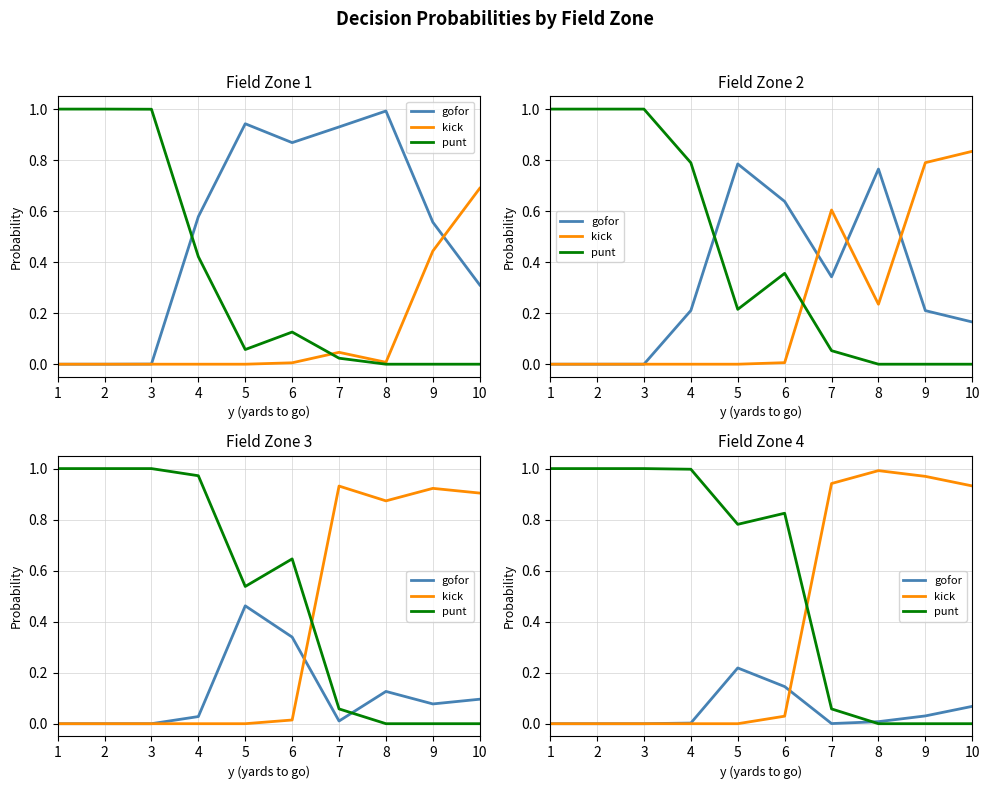

Reading right to left, extract all data points from this chart.

gofor: 0.1	0.0	0.0	0.0	0.1	0.2	0.0	0.0	0.0	0.0
kick: 0.9	1.0	1.0	0.9	0.0	0.0	0.0	0.0	0.0	0.0
punt: 0.0	0.0	0.0	0.1	0.8	0.8	1.0	1.0	1.0	1.0